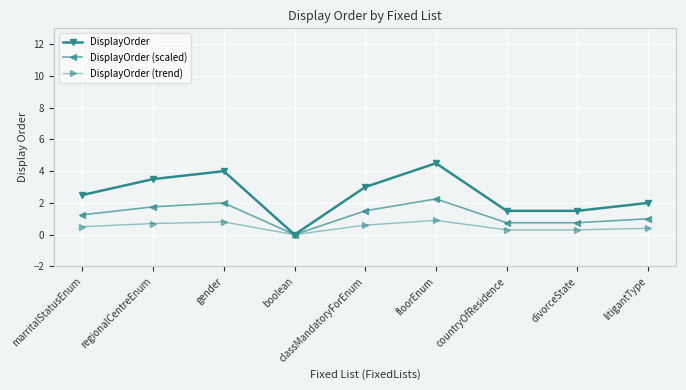

How many positive values does the DisplayOrder (scaled) series have?

8